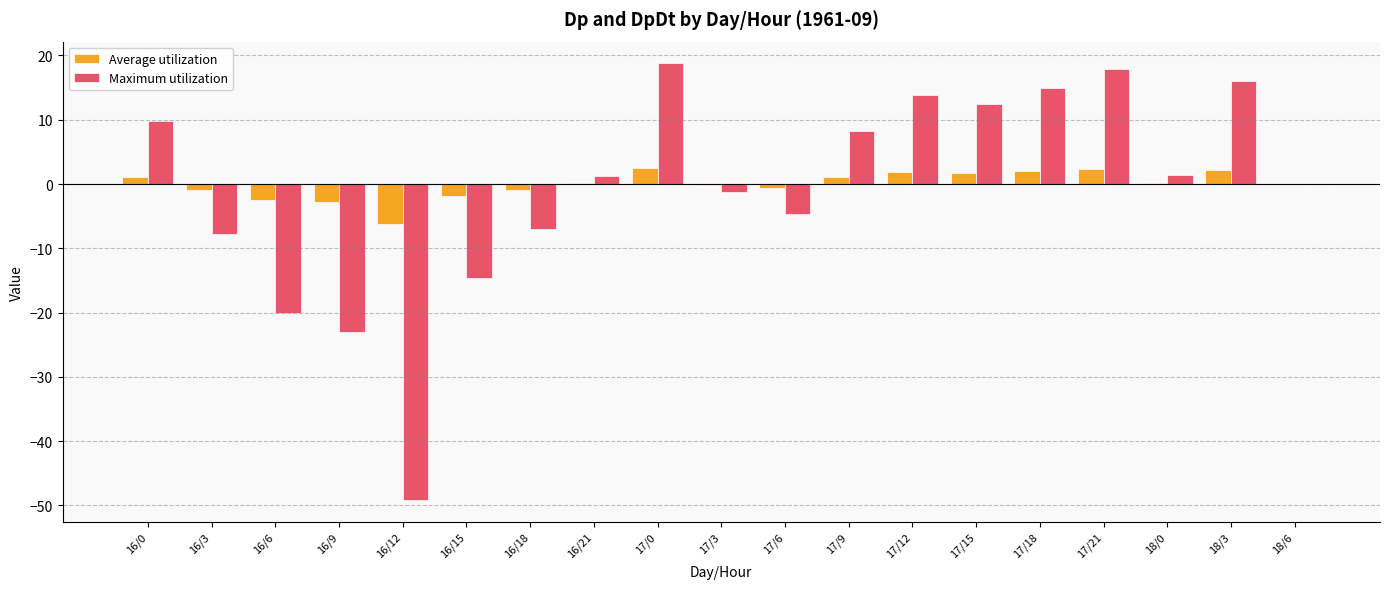

What is the maximum value shown in the chart?

18.8